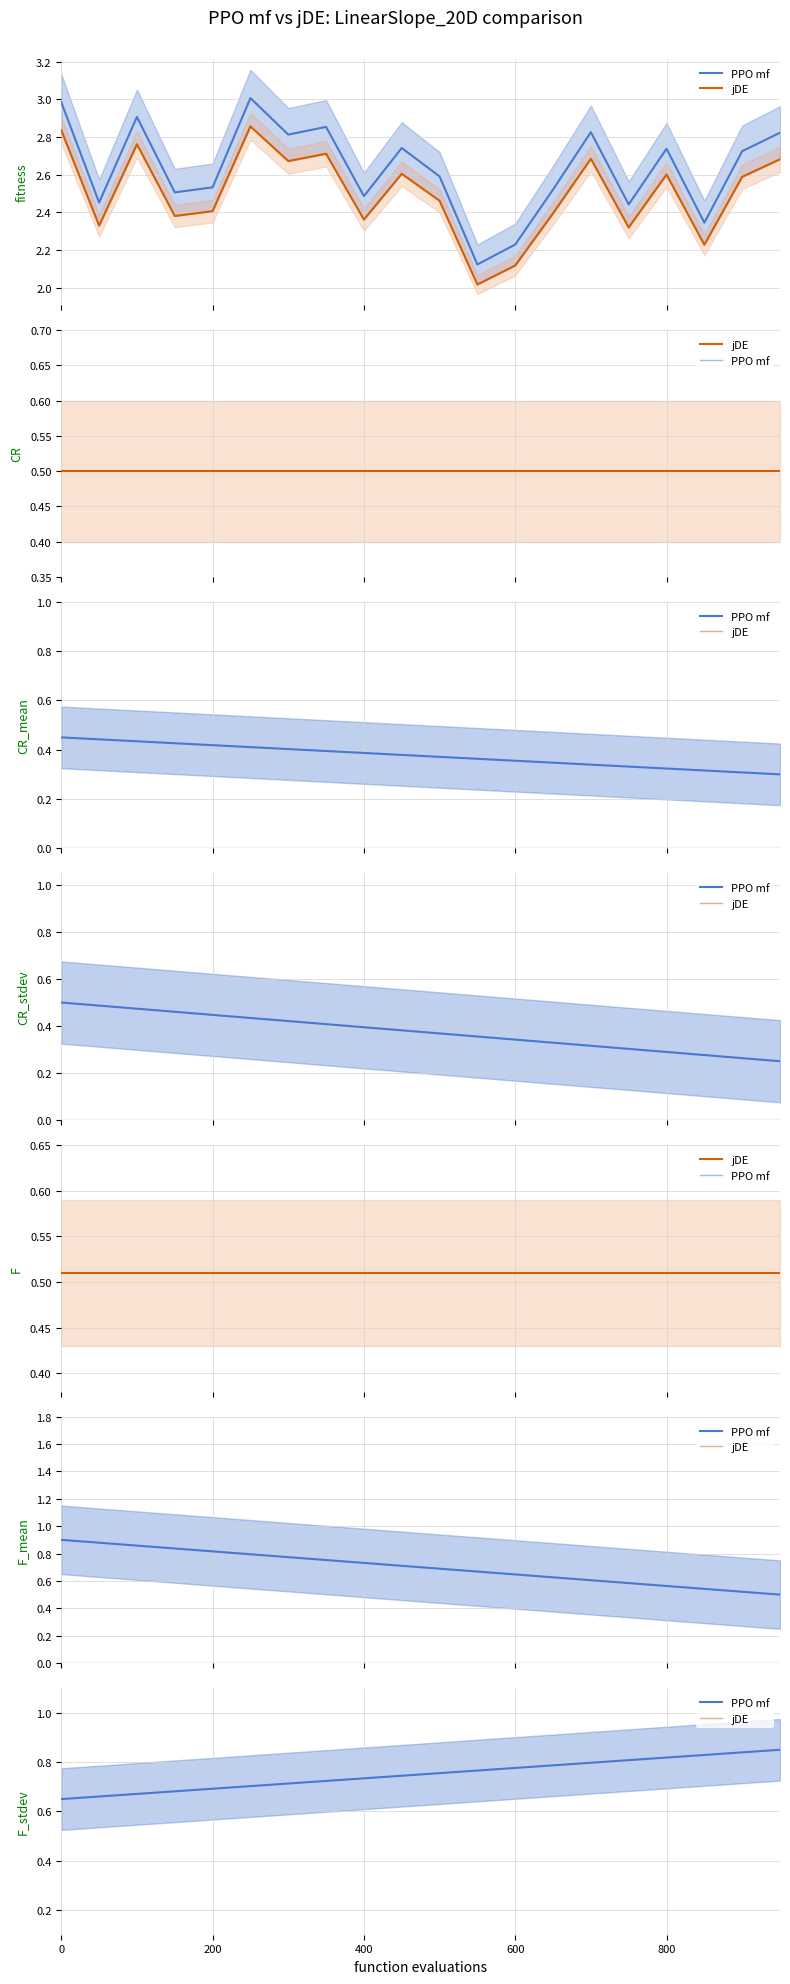

How many PPO mf values are between 0 and 1?

20